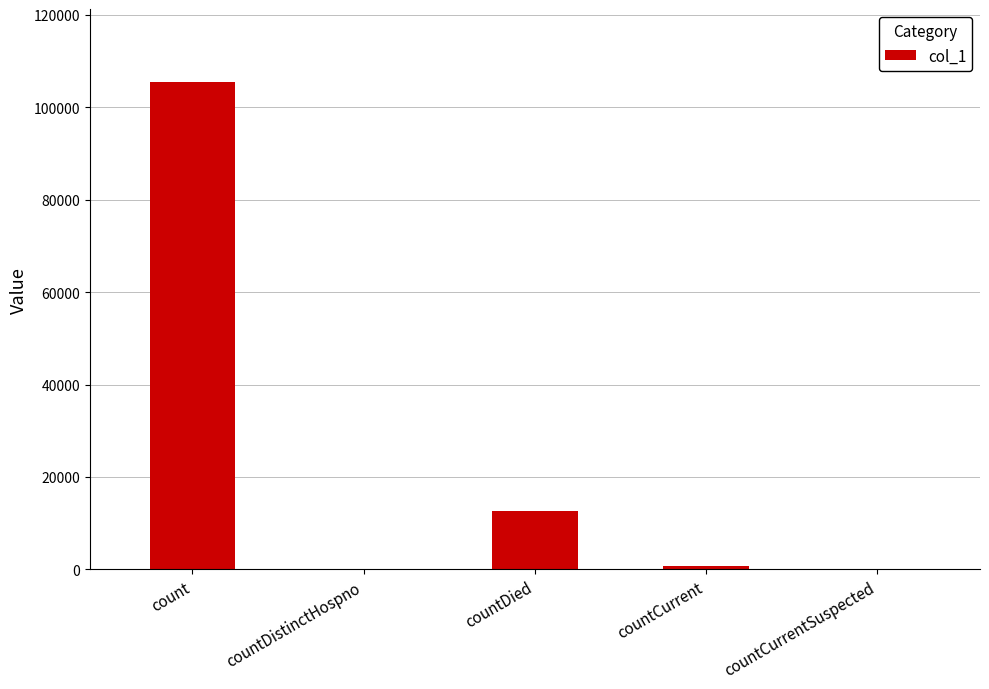

What is the sum of all values?

118881